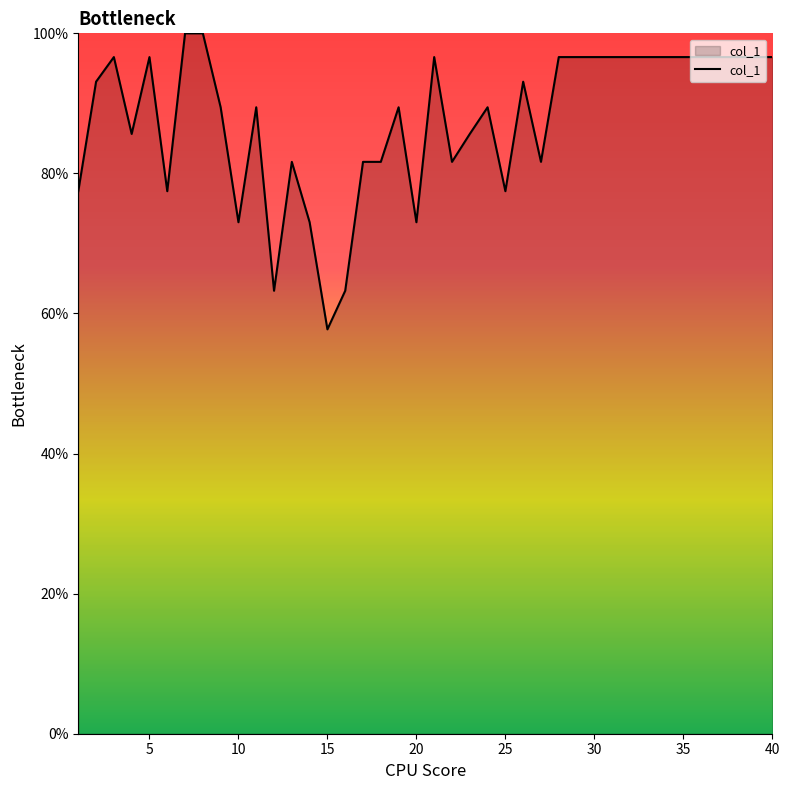

What is the greatest value displayed?

100.0